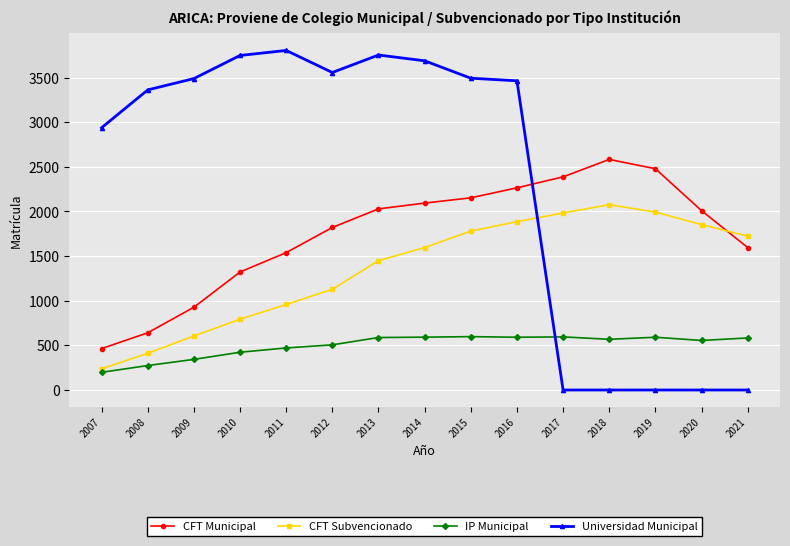

What is the total value across all series at 2009?

5364